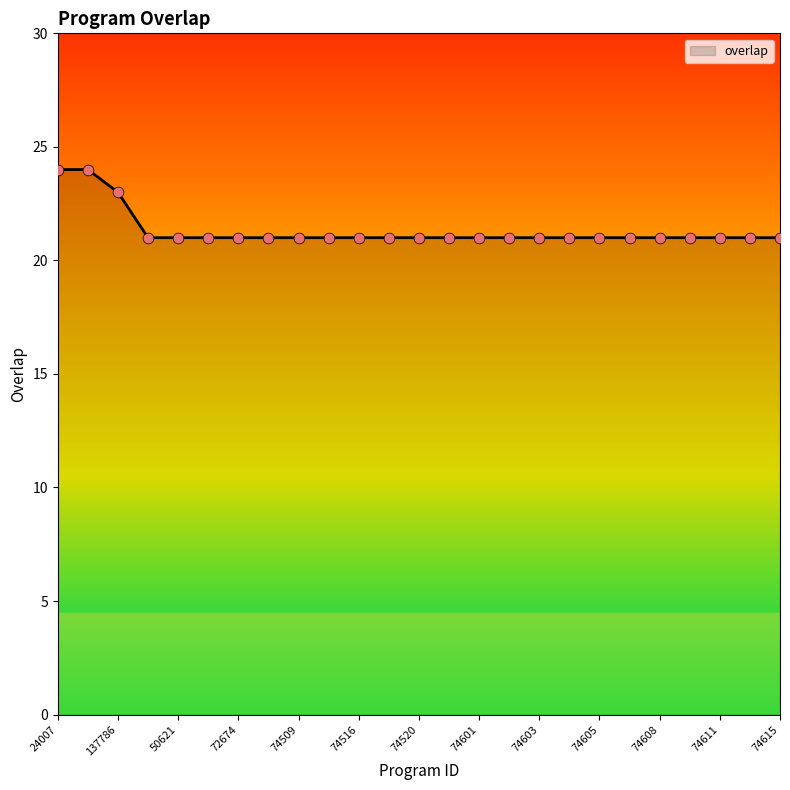

What is the difference between the maximum and minimum values?

3